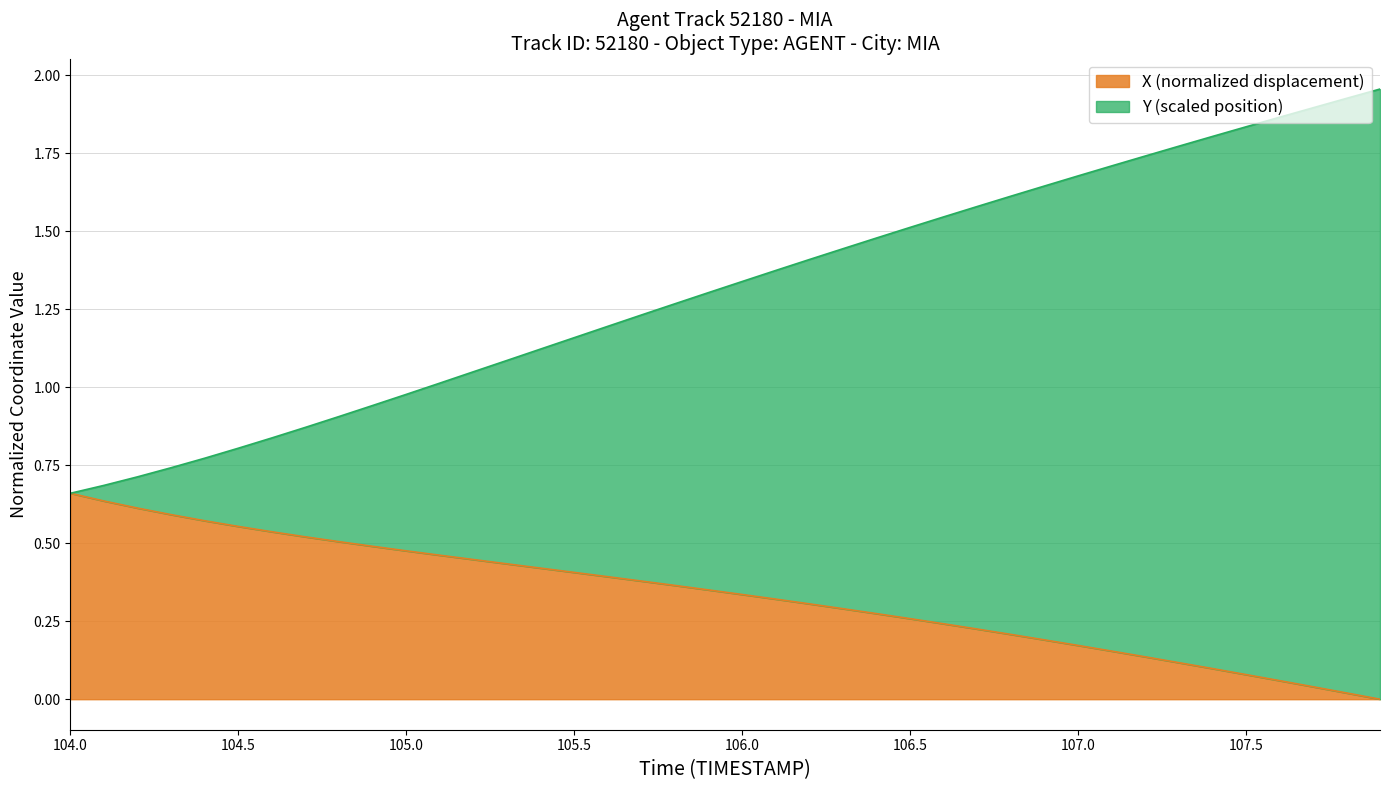

At 107.4, list the series in order from smallest to largest.

X, Y